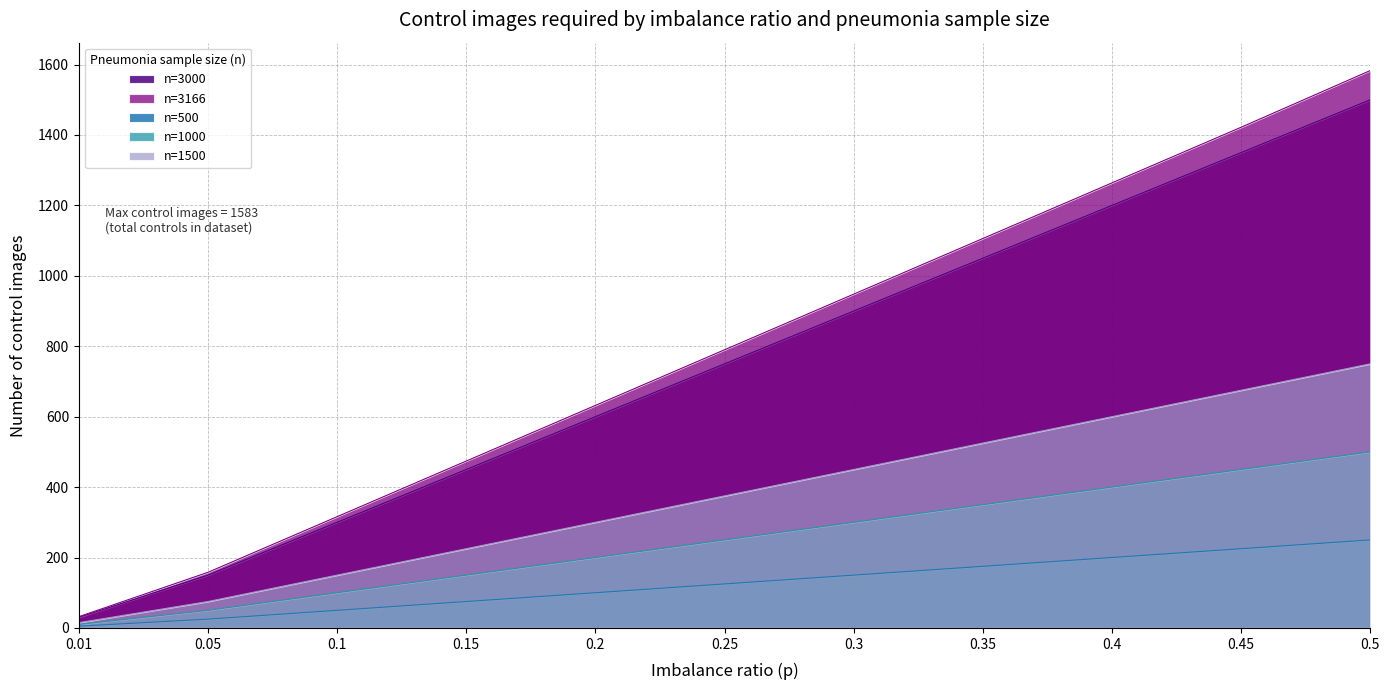

True or false: n=500 has a value of 150 at 0.3.

True